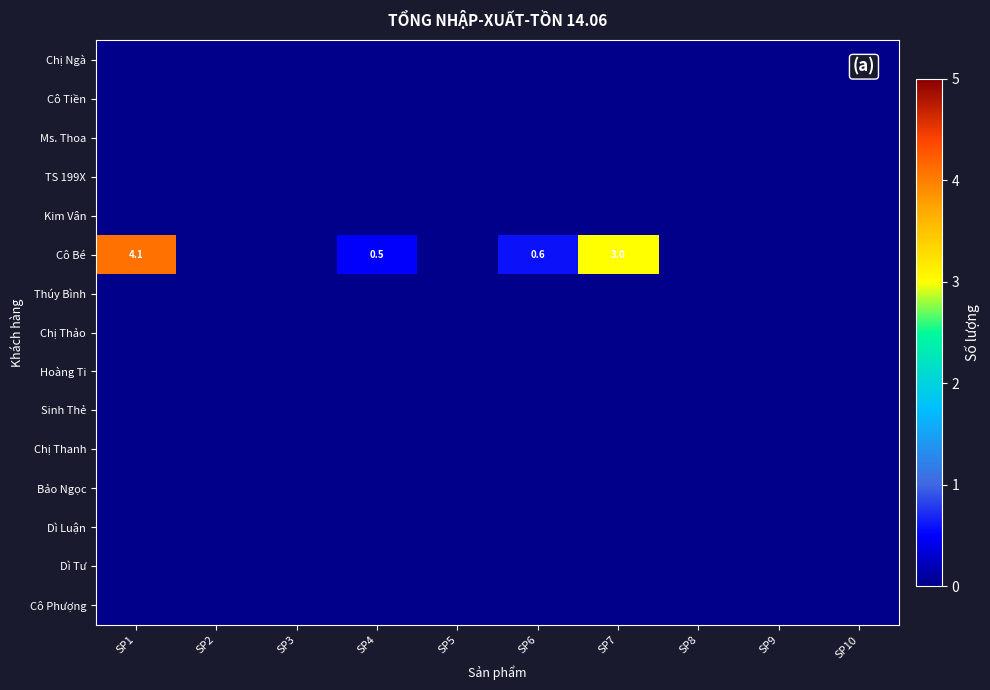

Which series has the largest total across all categories?

Cô Bé